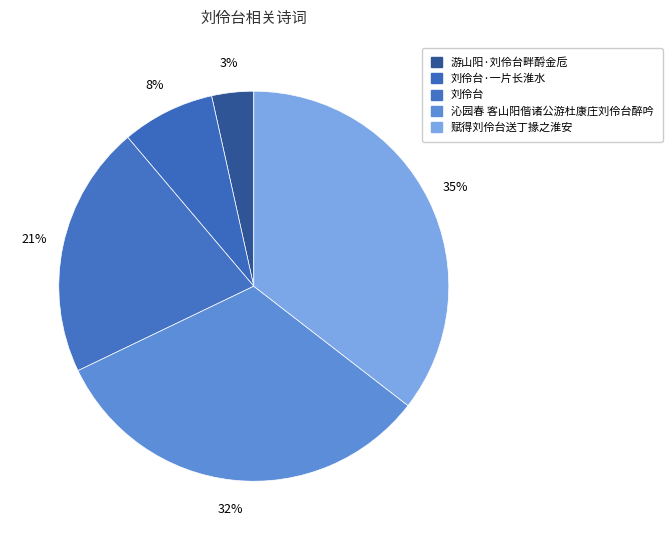

To the nearest percent, what portion does 刘伶台 represent?

21%